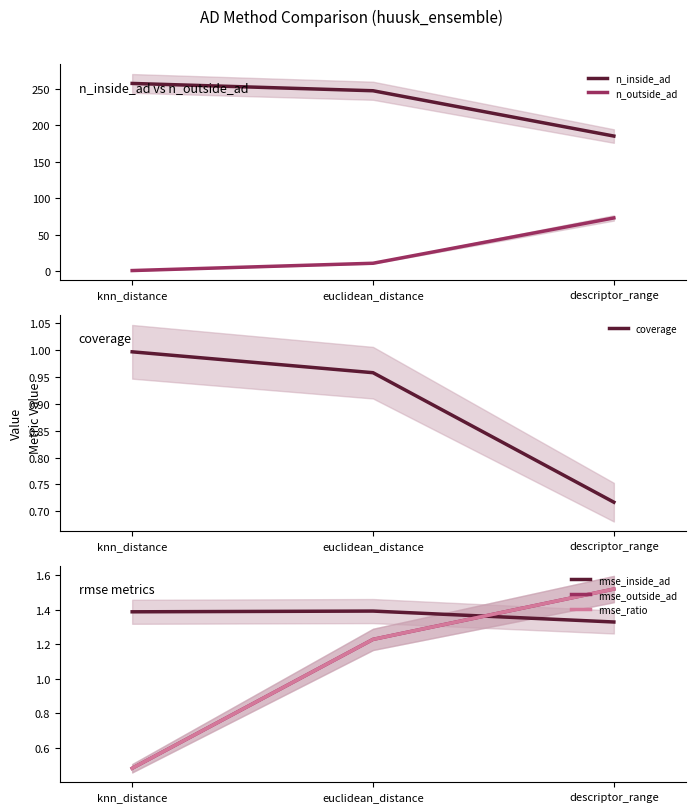

What position from the right is euclidean_distance?

2